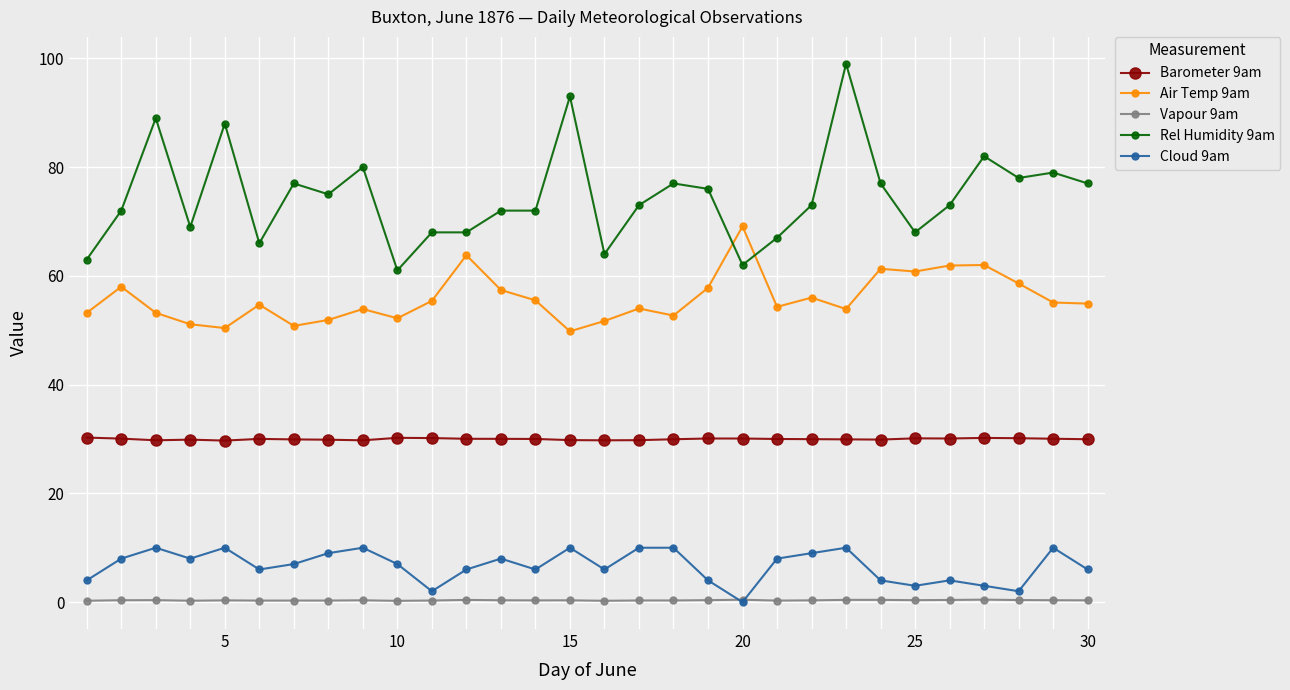

What is the maximum value shown in the chart?

99.0